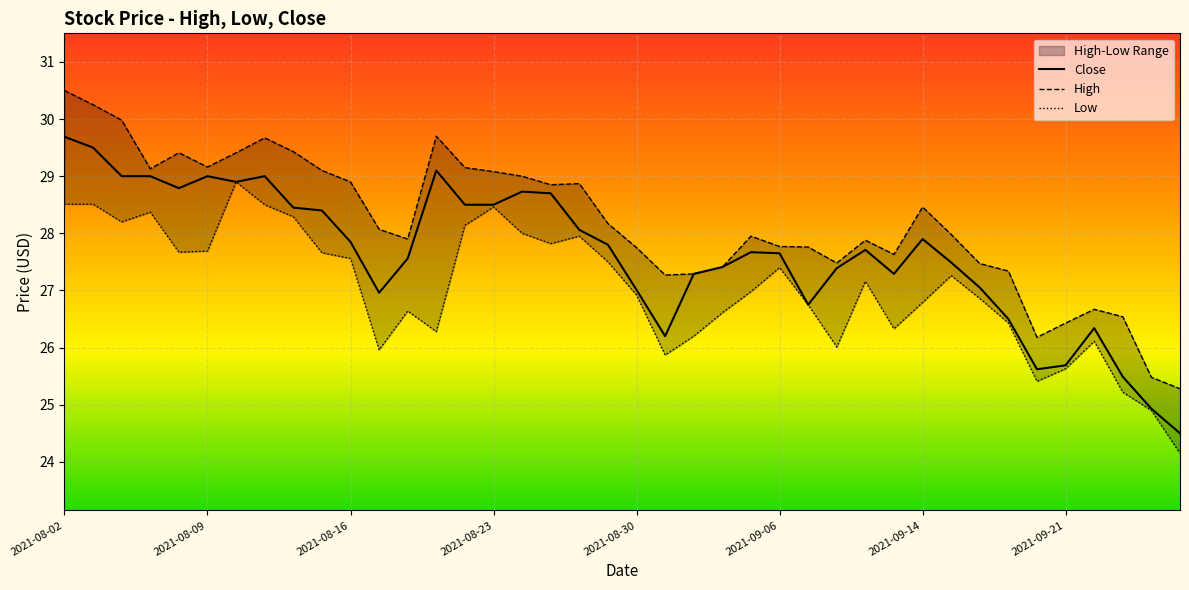

In Low, how many points are higher than both neighbors (excluding endpoints)?

9